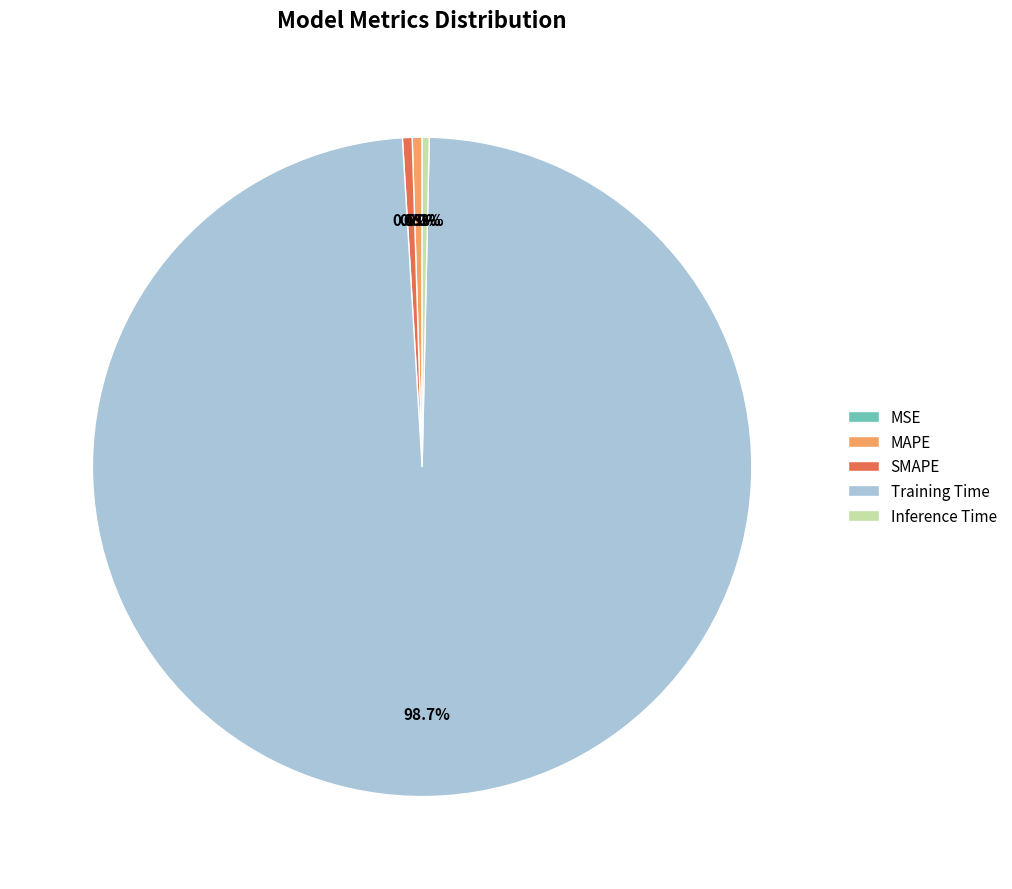

How much of the chart is everything except MAPE?

99.5%